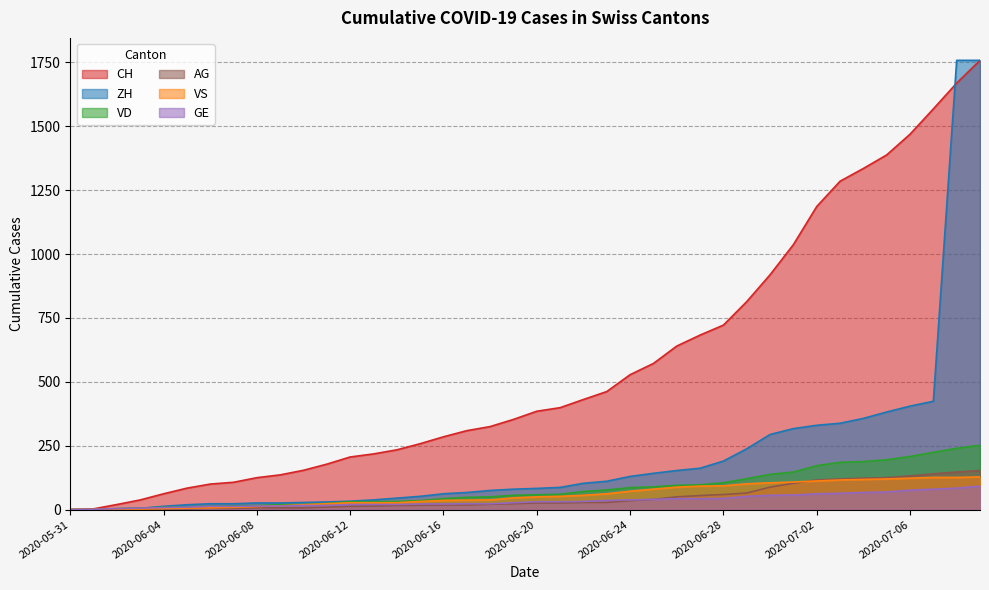

Where is GE nearest to the value 46?

2020-06-28